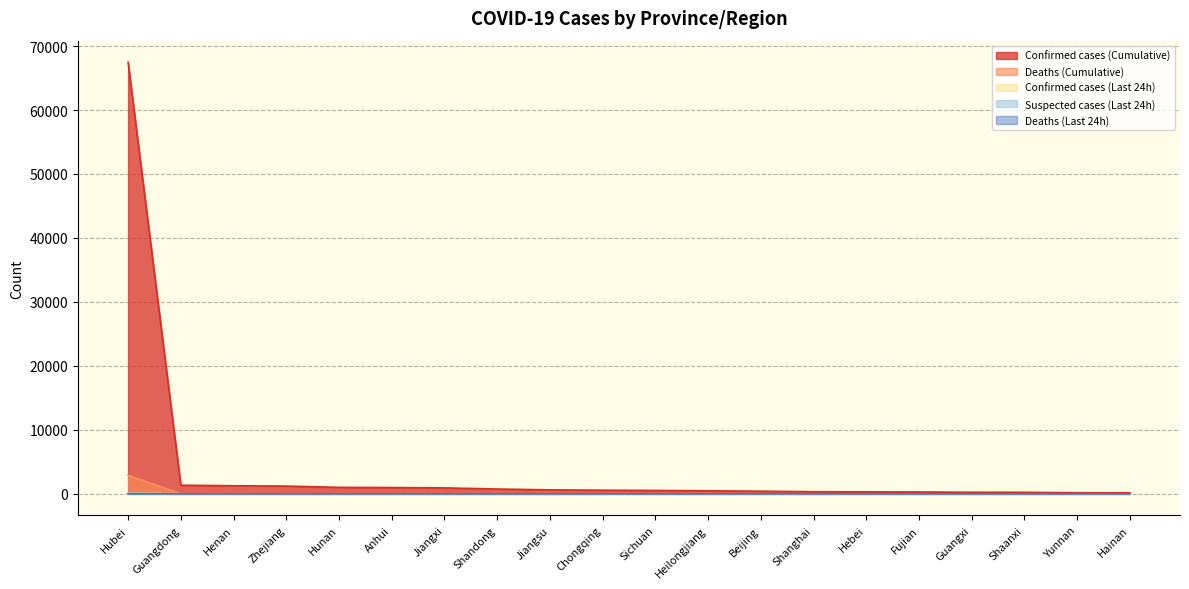

Which category has the lowest value across all series?

Jiangsu